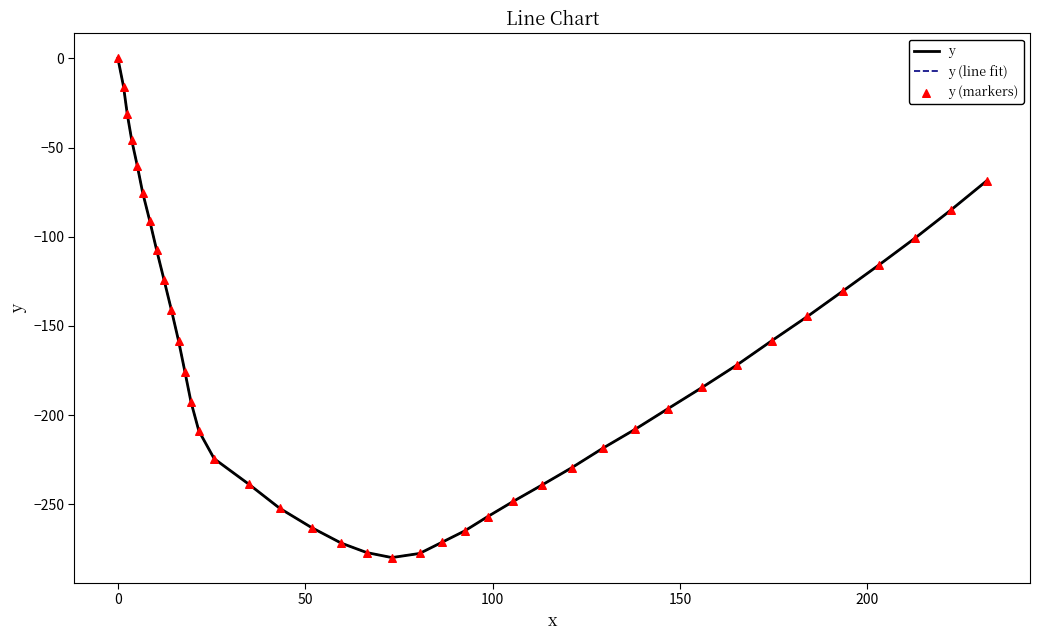

Does the chart have visible grid lines?

No